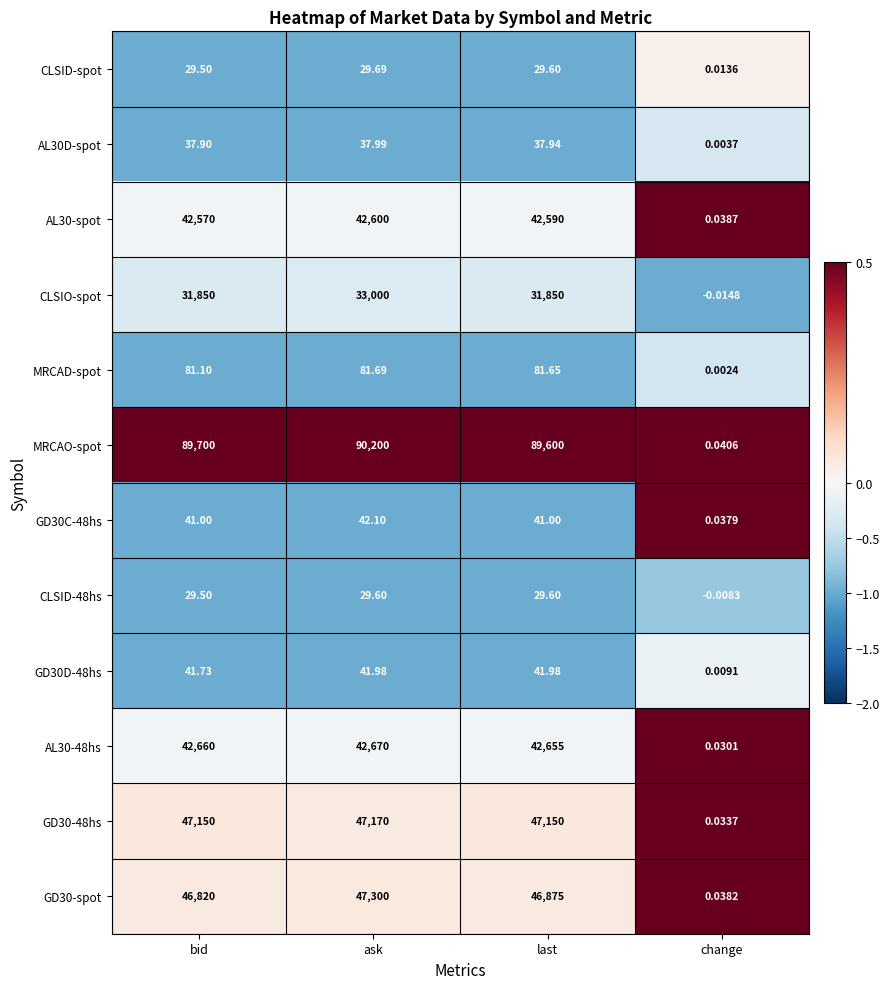

Which category has the lowest value in the AL30D-spot series?

change